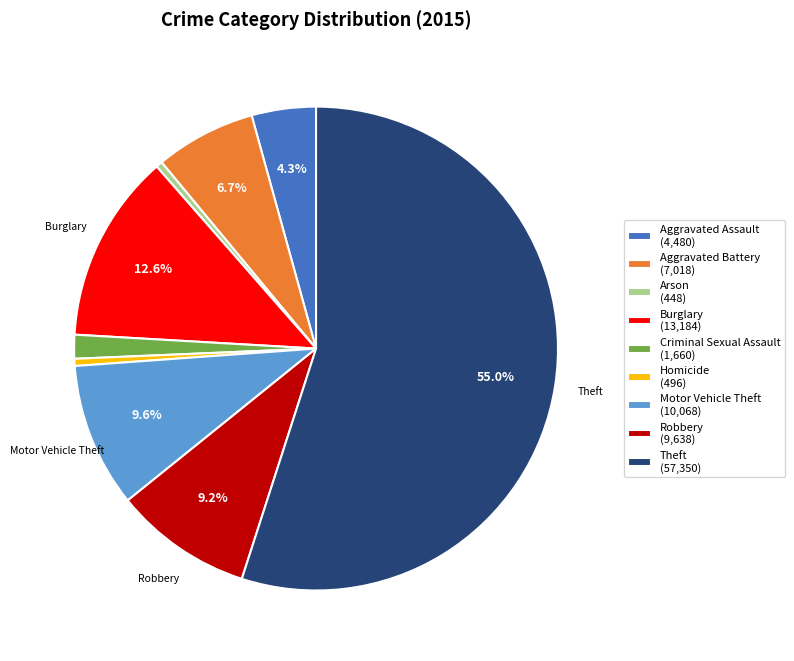

True or false: Burglary accounts for 13% of the total.

True